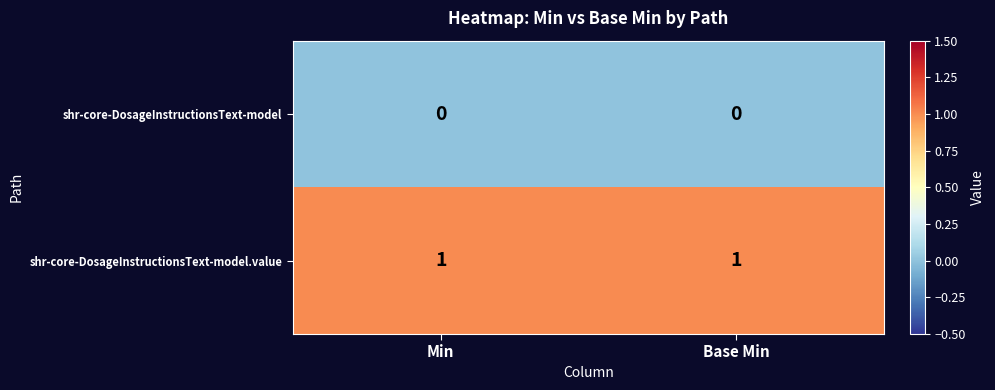

The value of shr-core-DosageInstructionsText-model.value at Base Min is 2. True or false?

False